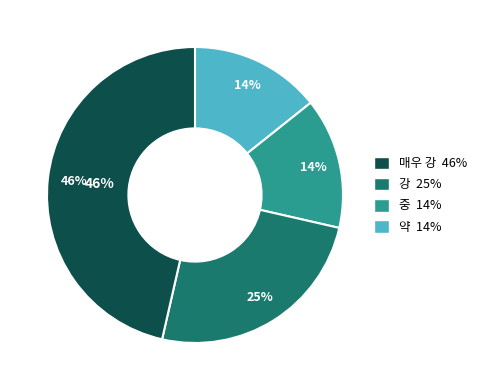

How many segments does this pie chart have?

4